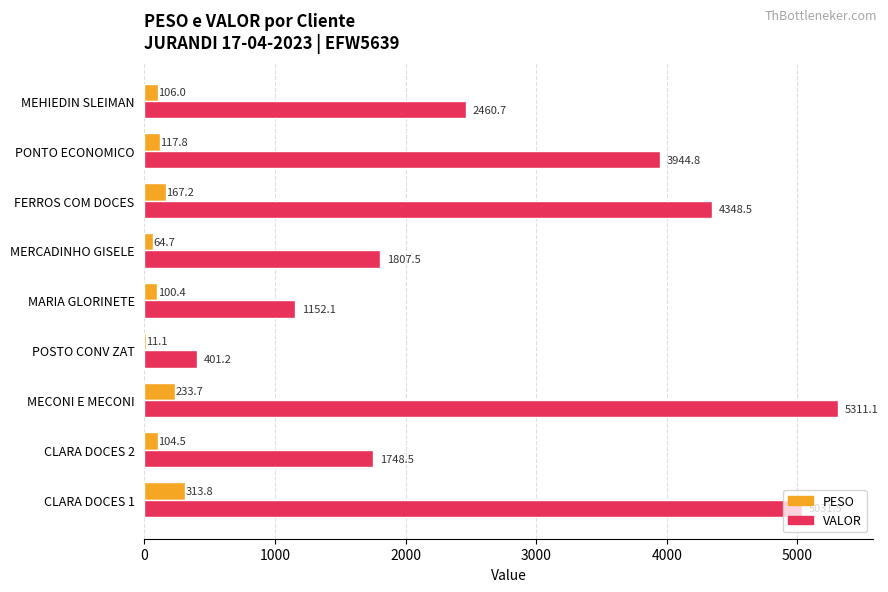

Read the VALOR value at MERCADINHO GISELE.

1807.5